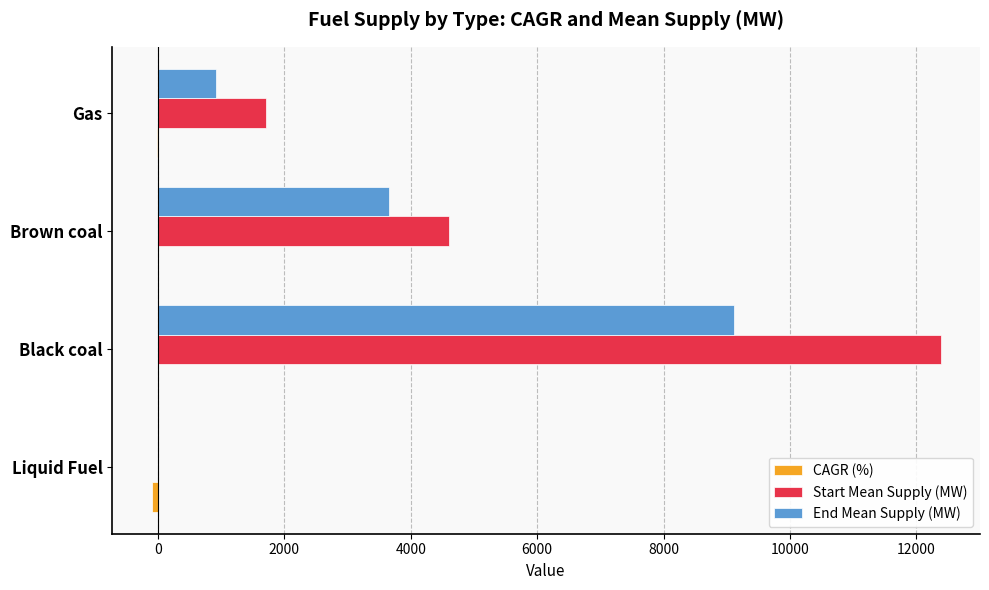

Which category has the highest value across all series?

Black coal